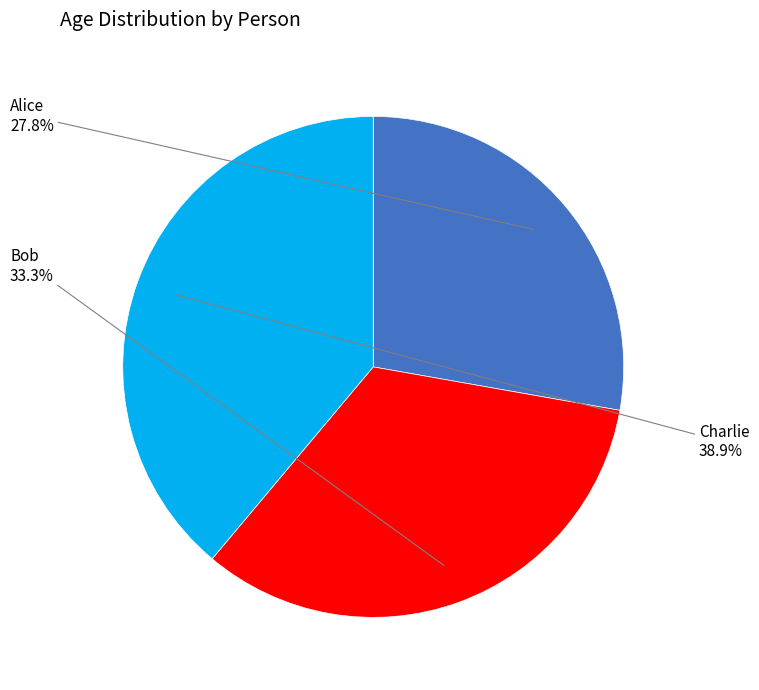

To the nearest percent, what is the difference between the Alice and Bob slice percentages?

6%